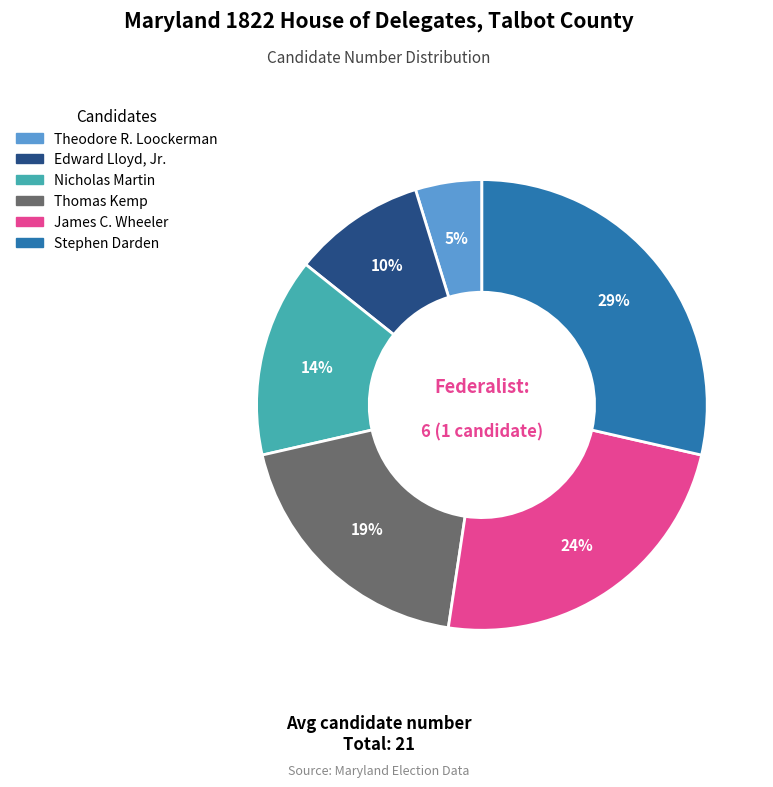

True or false: Stephen Darden accounts for 29% of the total.

True